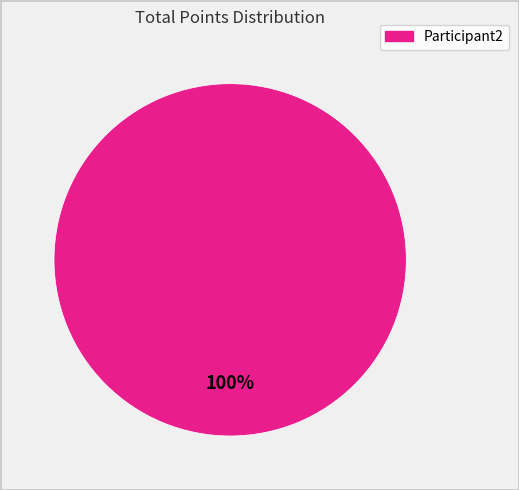

Does any single category account for the majority?

Yes